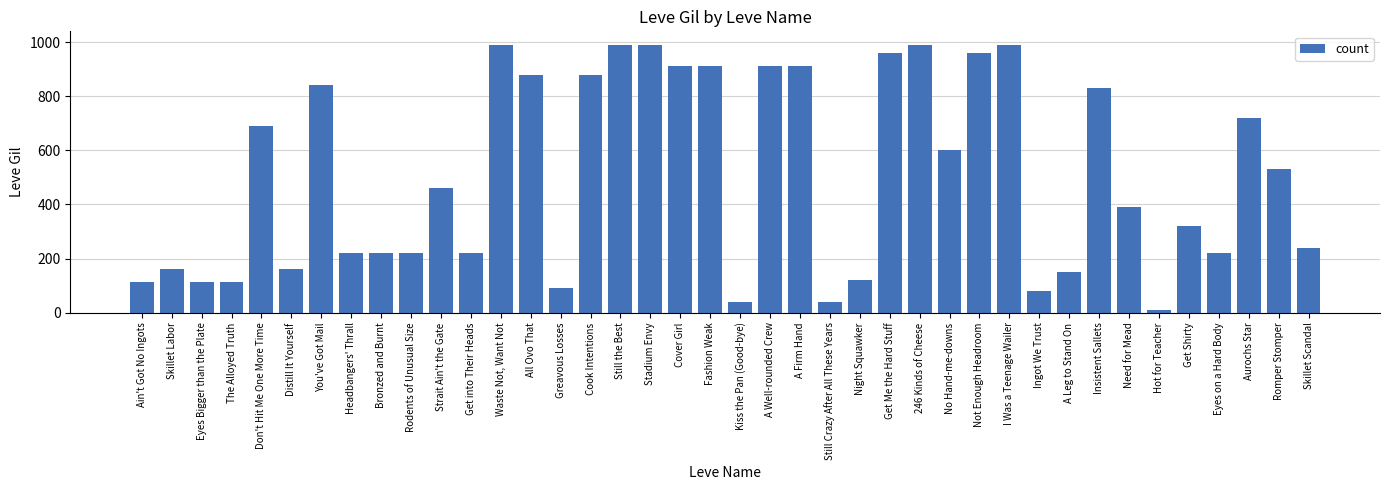

What is the smallest value displayed?

10